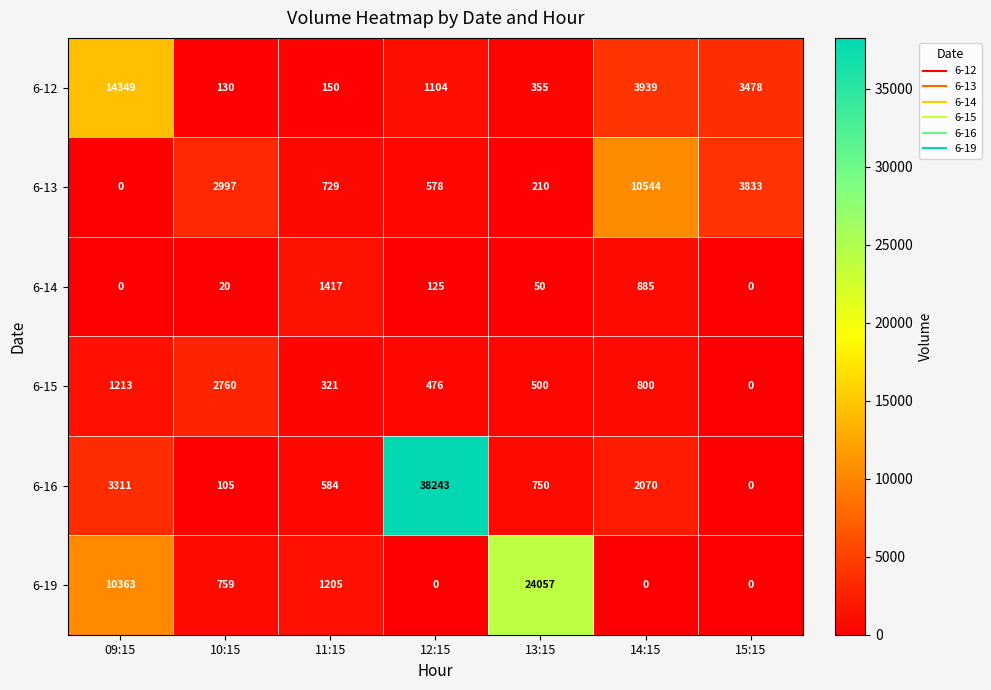

True or false: 6-15 has a value of 197 at 13:15.

False